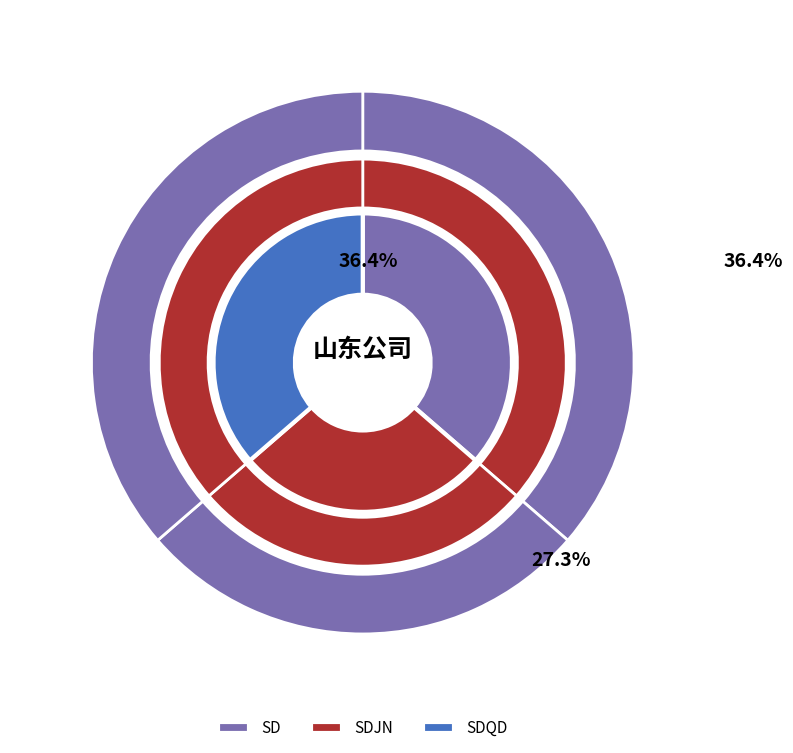

Approximately how many times larger is the value at SDJN compared to SDQD?

0.8